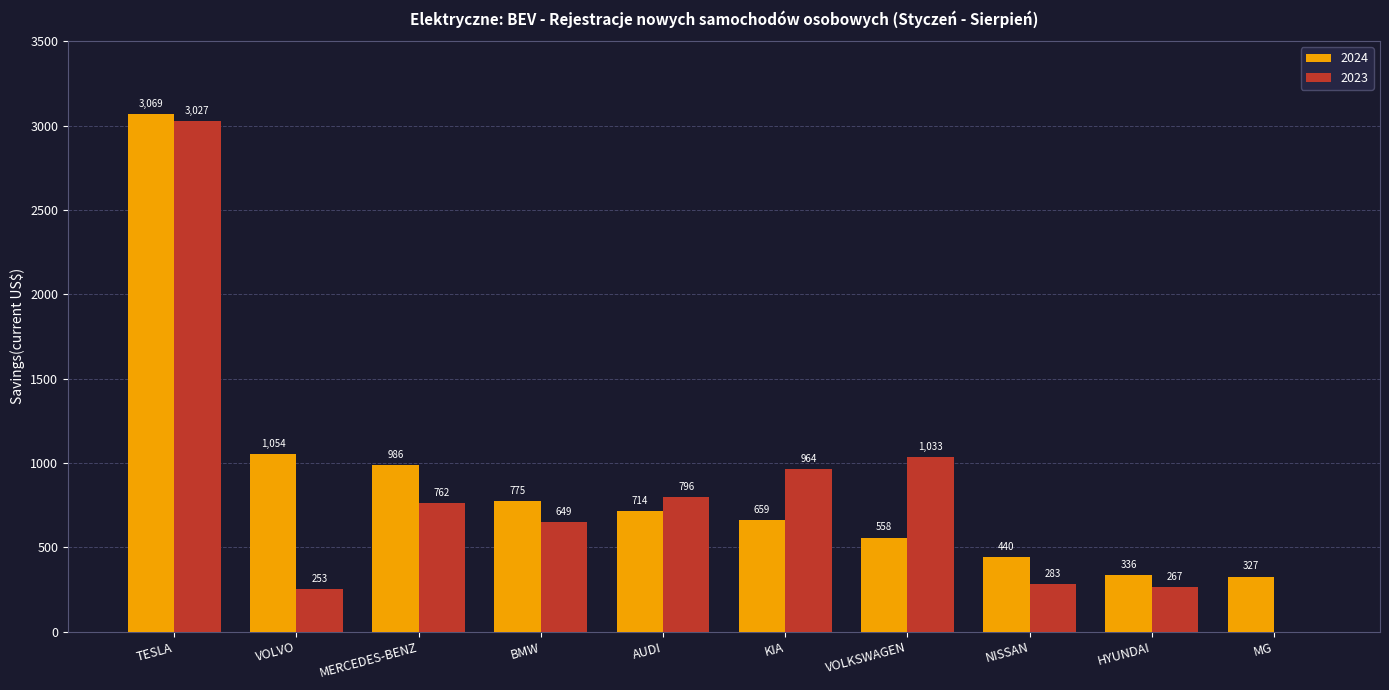

How many series are shown in this chart?

2